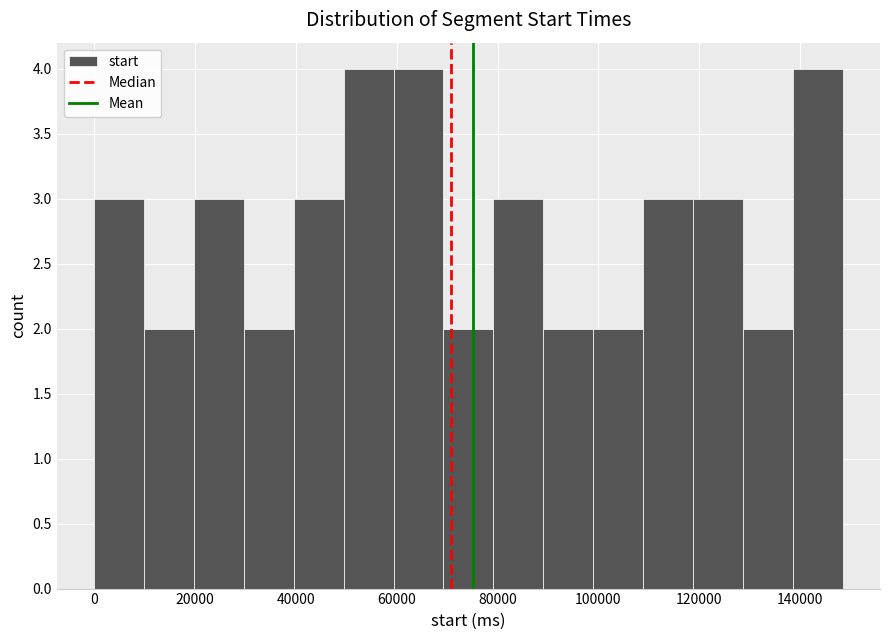

Reading left to right, list every bar in this chart as the range it spans on the x-axis followed by its height. Neither the bar edges nor the heights are printed on the chart, so give them approximately, as read against the axes.

0 to 10000: 3
10000 to 20000: 2
20000 to 30000: 3
30000 to 40000: 2
40000 to 50000: 3
50000 to 60000: 4
60000 to 70000: 4
70000 to 80000: 2
80000 to 90000: 3
90000 to 98000: 2
98000 to 108000: 2
108000 to 118000: 3
118000 to 128000: 3
128000 to 138000: 2
138000 to 148000: 4